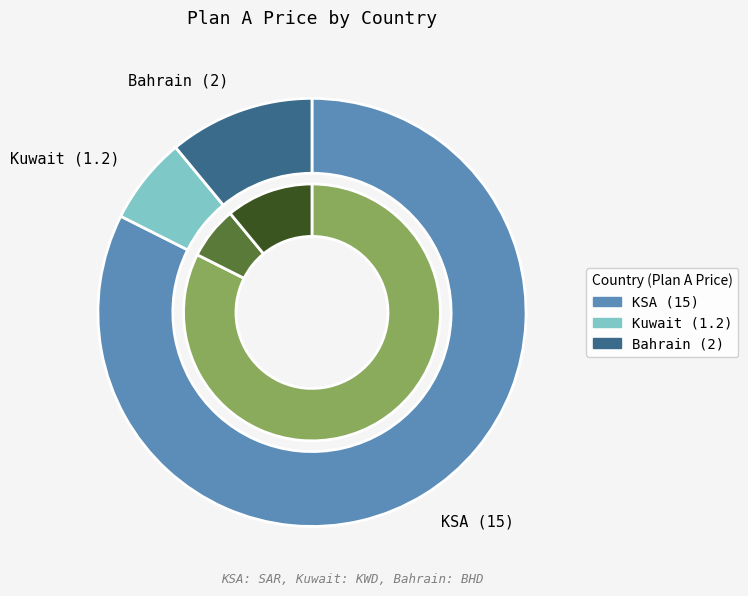

What is the largest slice in the pie chart?

KSA